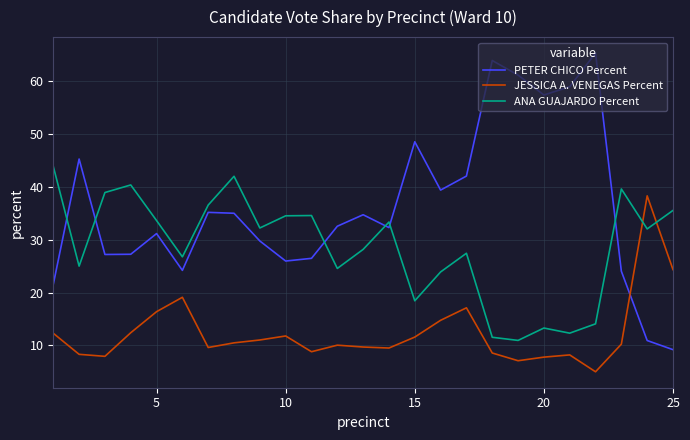

Which series has the largest total across all categories?

PETER CHICO Percent